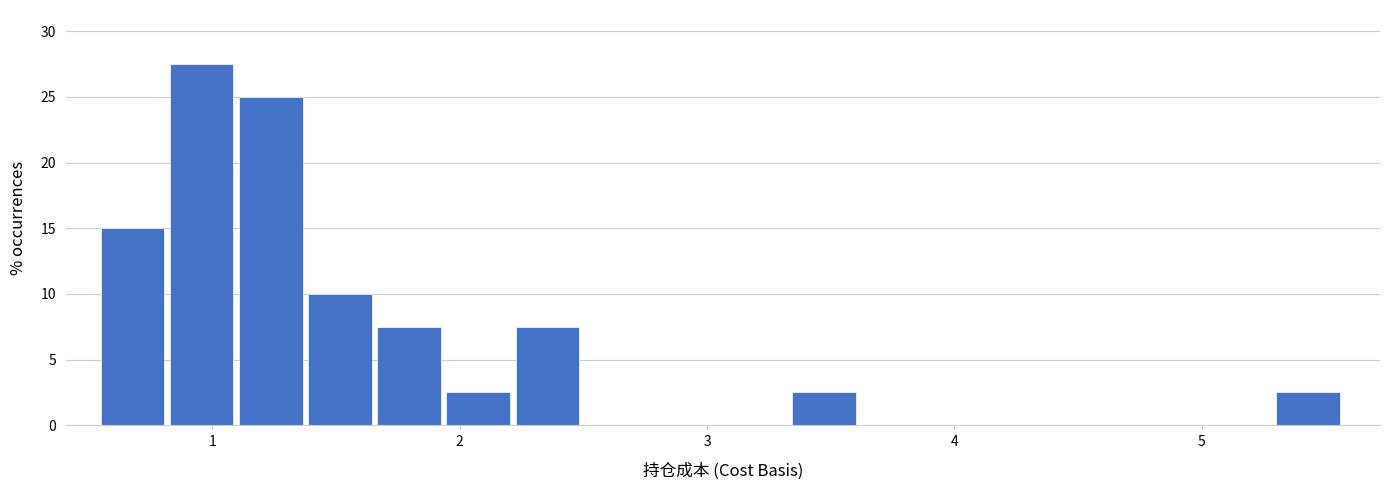

Around what value on the x-axis is the tallest bar? Give the approximate position of its centre, as read against the axis.

1.0